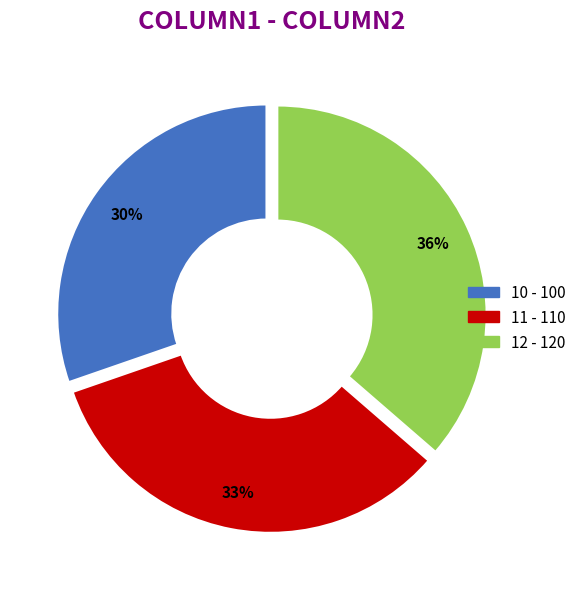

Do 10 and 11 together represent more than half of the pie?

Yes